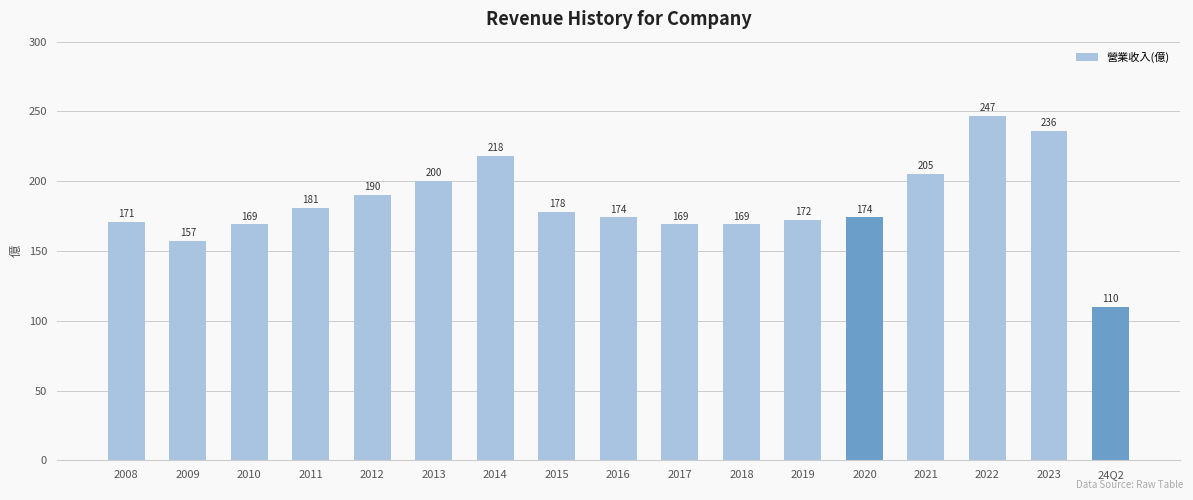

What is the label of the 15th bar from the right?

2010